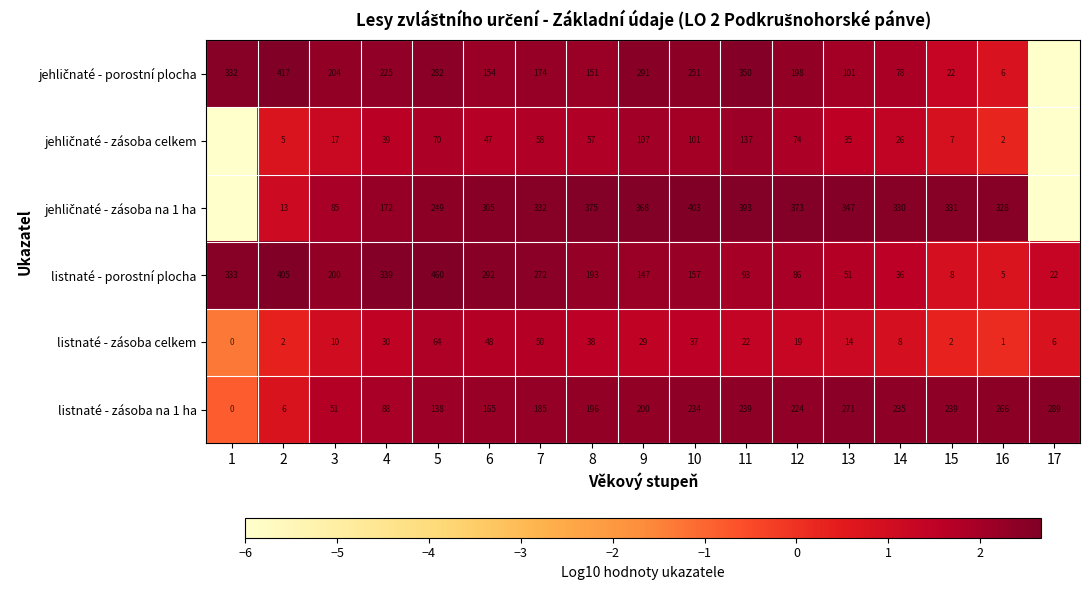

Is it true that listnaté - porostní plocha equals 642 at 5?

False